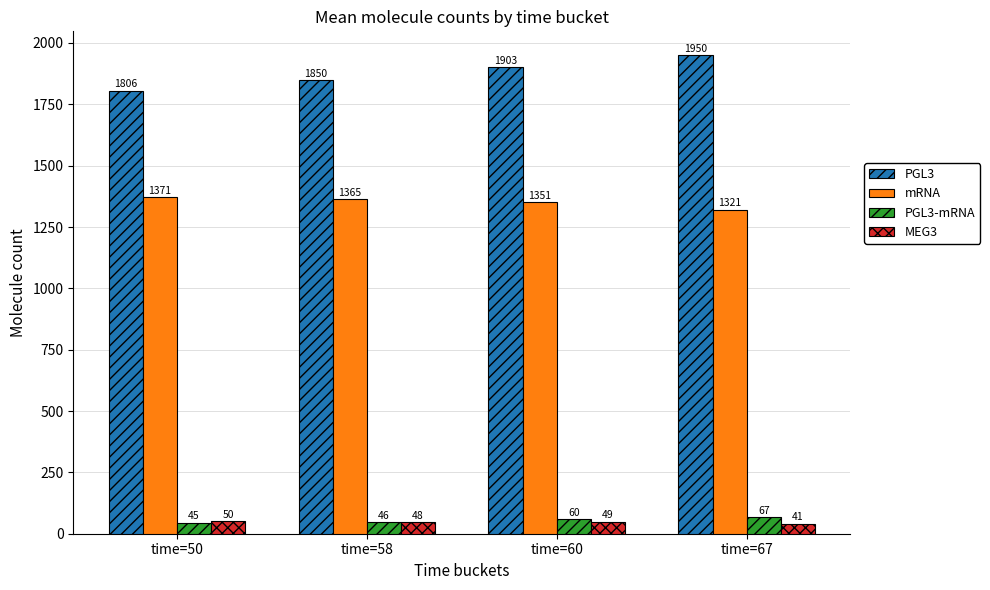

What is the sum of all PGL3-mRNA values?

218